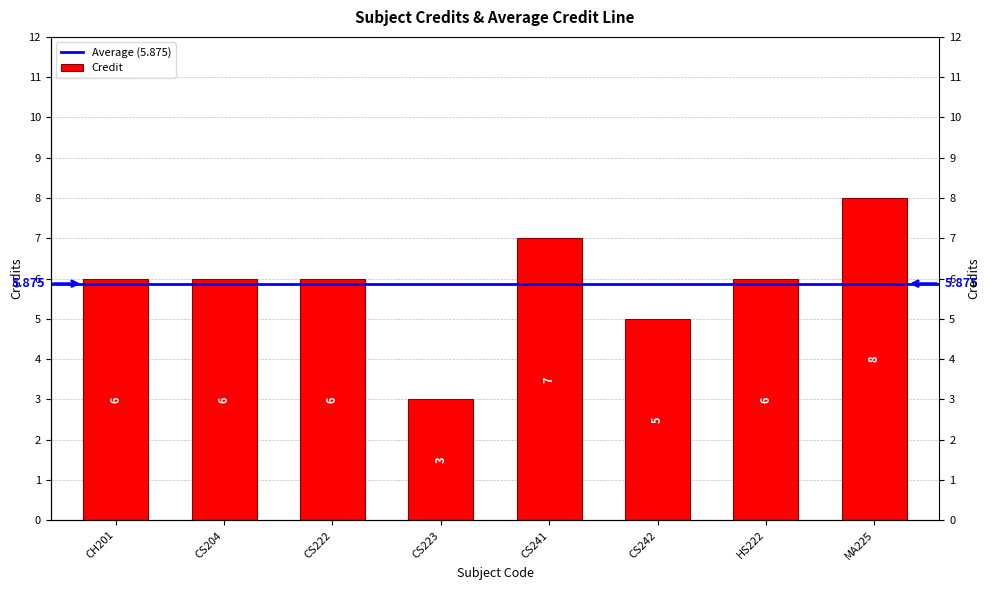

Which has a higher value, CS204 or CS222?

CS204